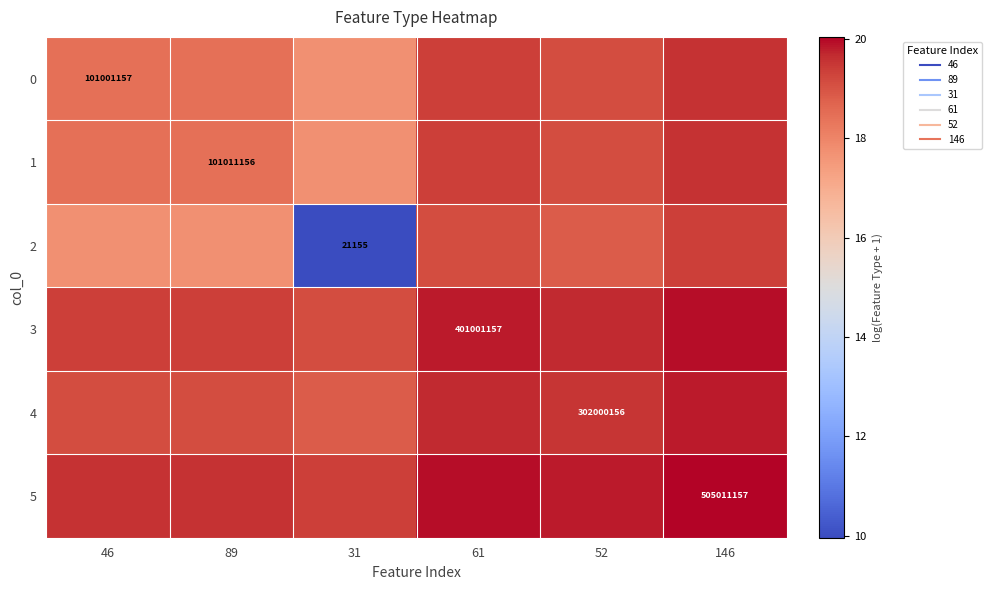

What is the total value across all series at 146?

118.2